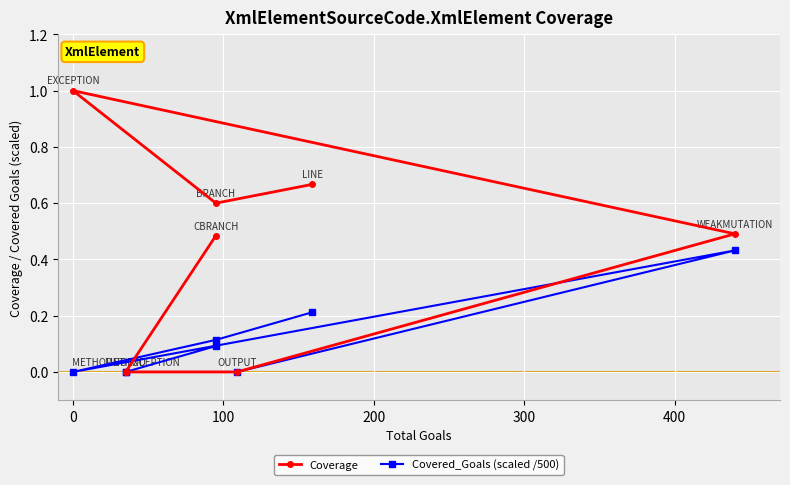

In Coverage, how many points are higher than both neighbors (excluding endpoints)?

1